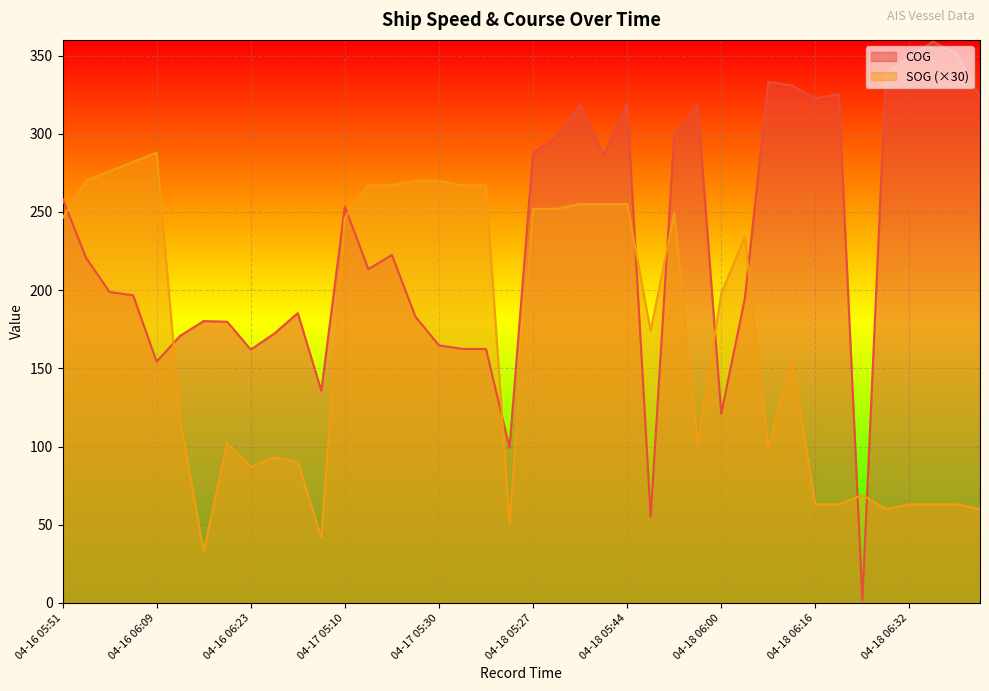

The value of SOG at 04-17 05:30 is 270.0. True or false?

True